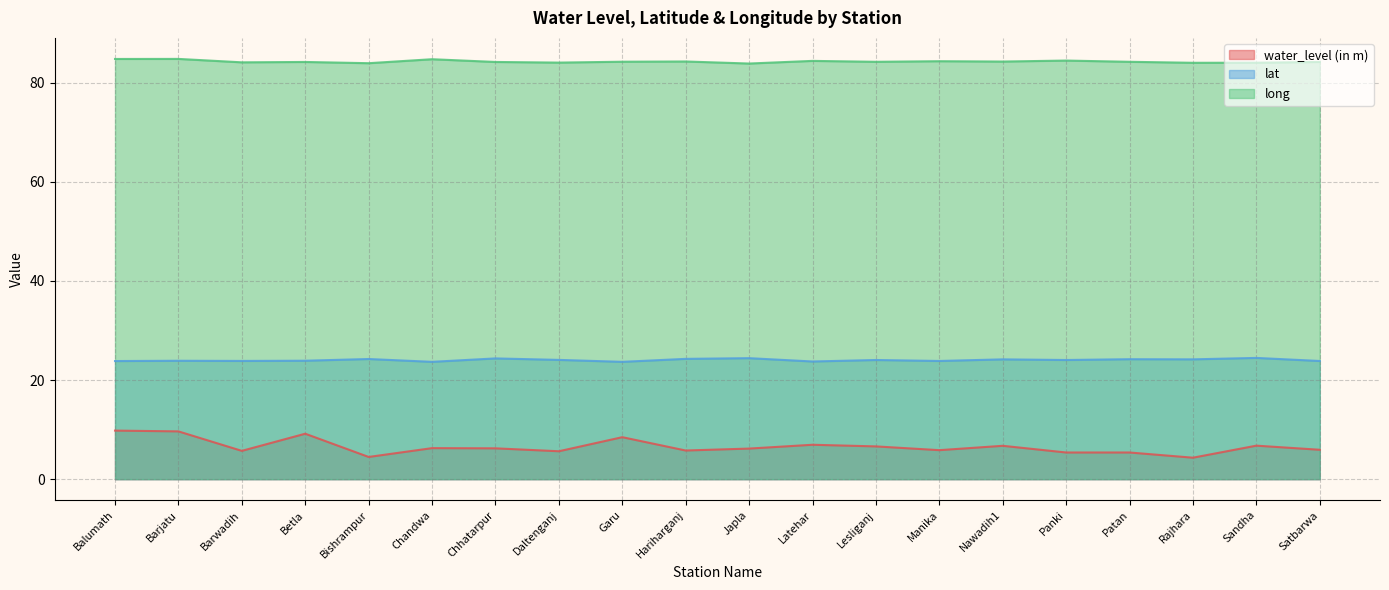

What is the label of the 9th point from the left?

Garu